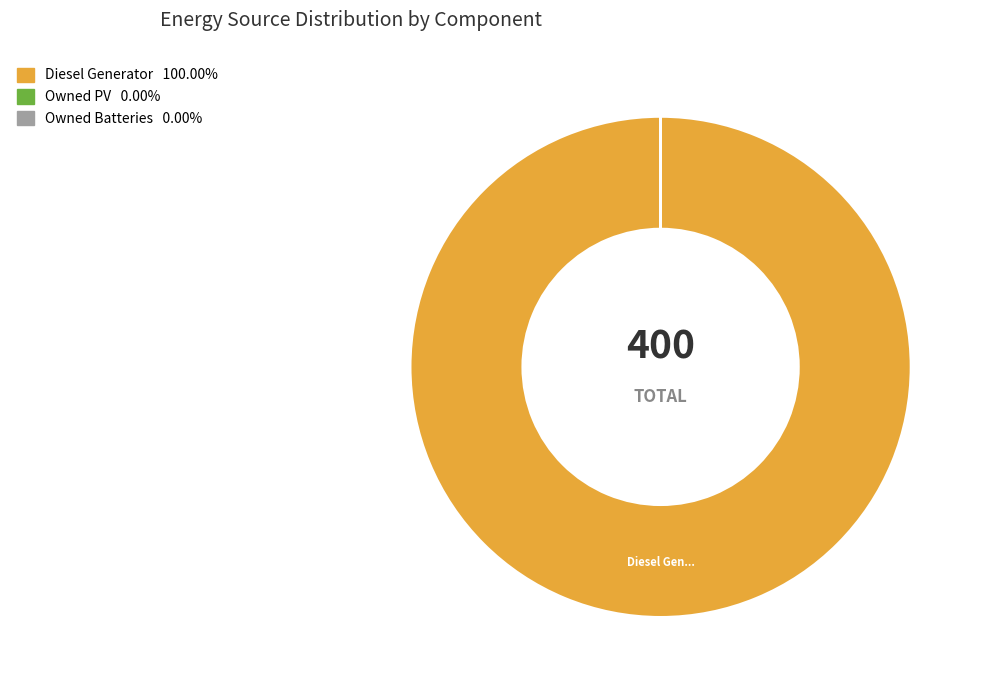

Which slice is the largest?

Diesel Generator